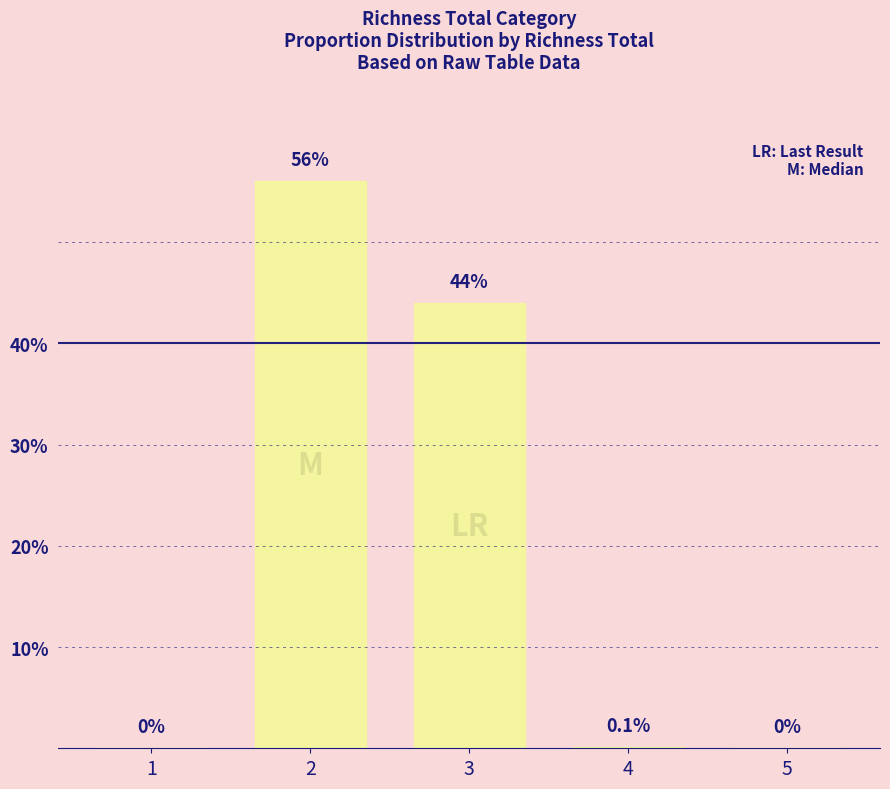

What is the greatest value displayed?

56.0